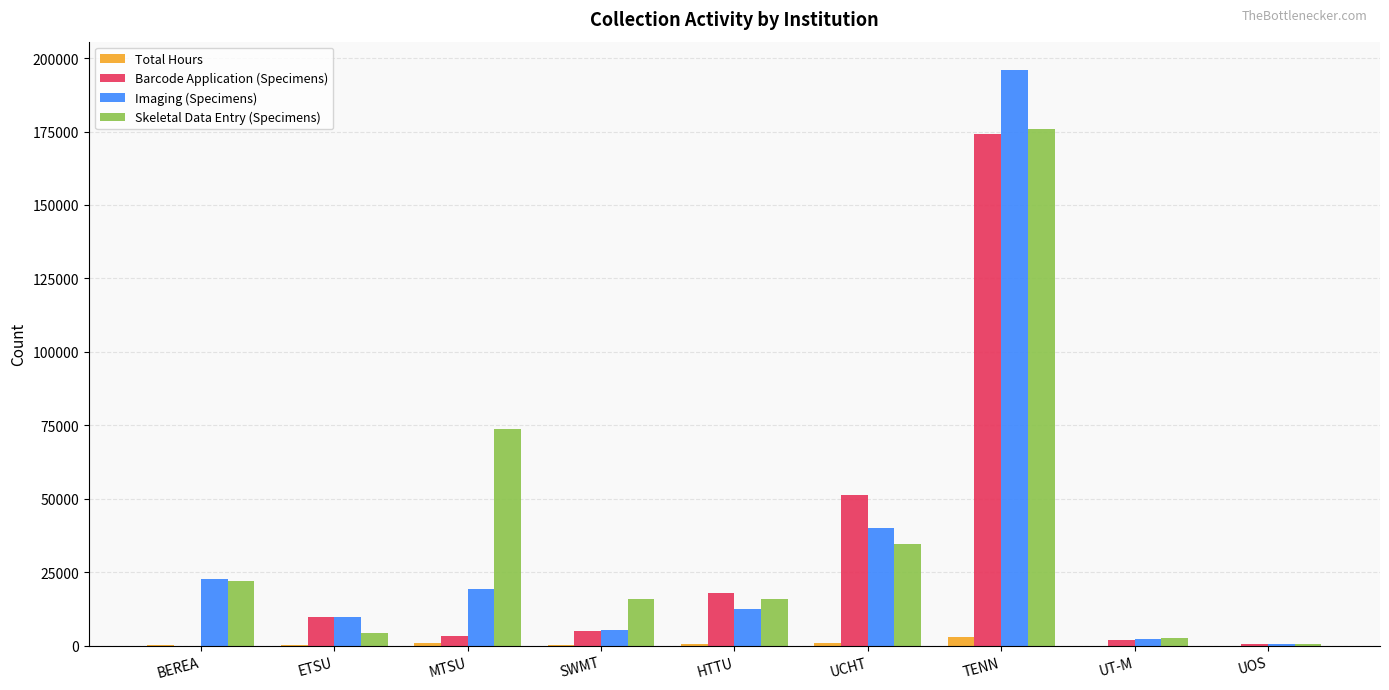

At which category is the sum across all series the highest?

TENN